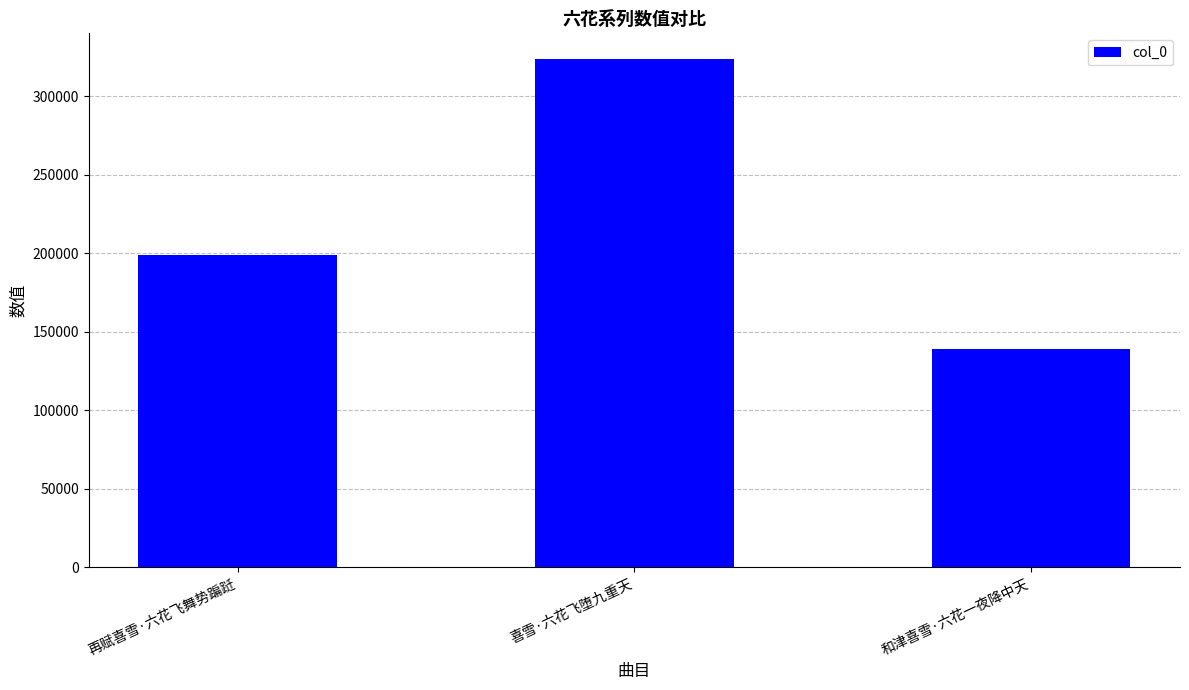

Which has a higher value, 和津喜雪·六花一夜降中天 or 再赋喜雪·六花飞舞势蹁跹?

再赋喜雪·六花飞舞势蹁跹